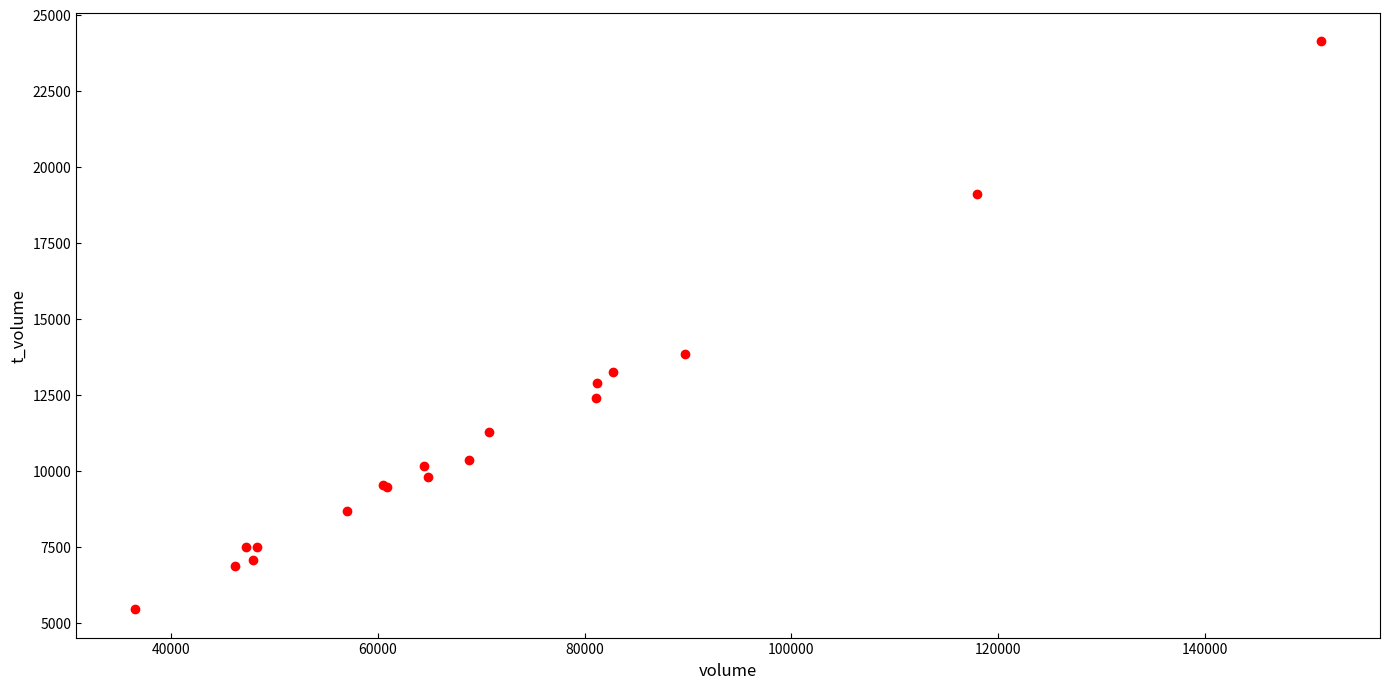

What Y value in the scatter plot is closest to 14799?

13855